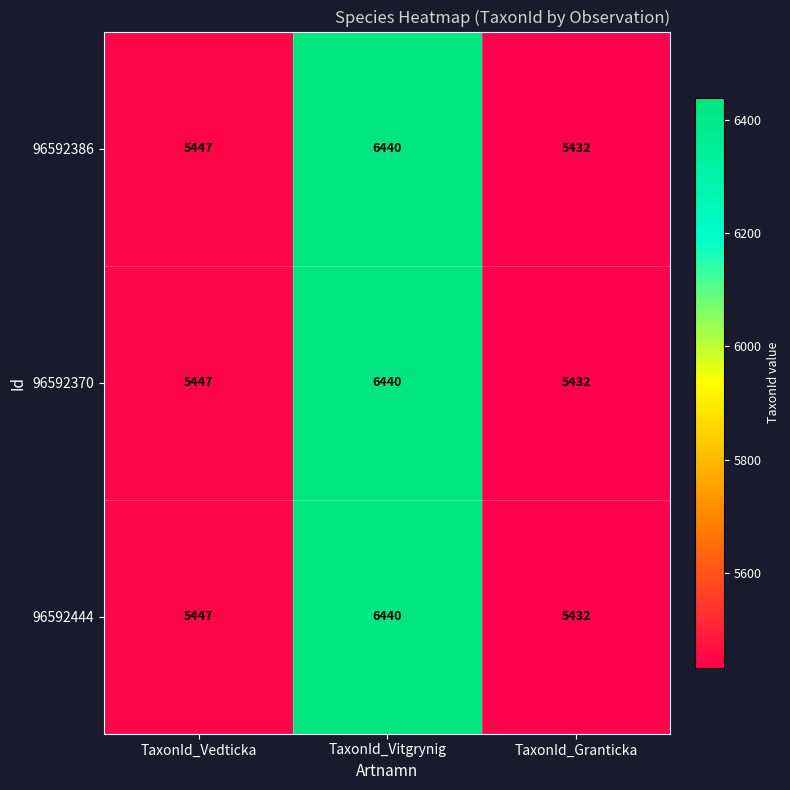

At which category is the sum across all series the highest?

TaxonId_Vitgrynig